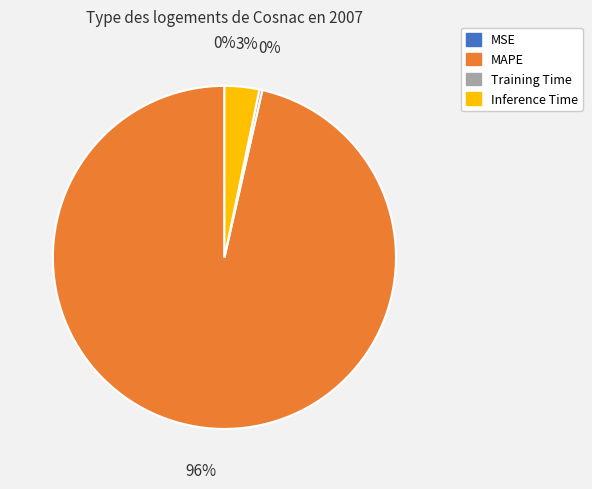

The MAPE slice represents 96% of the pie. True or false?

True